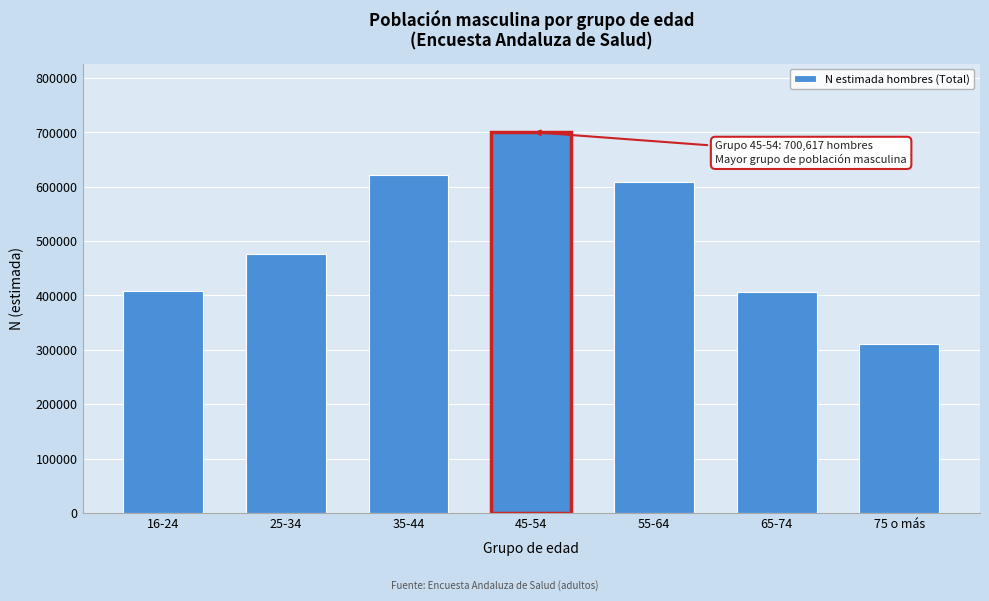

Read the value at 55-64.

609346